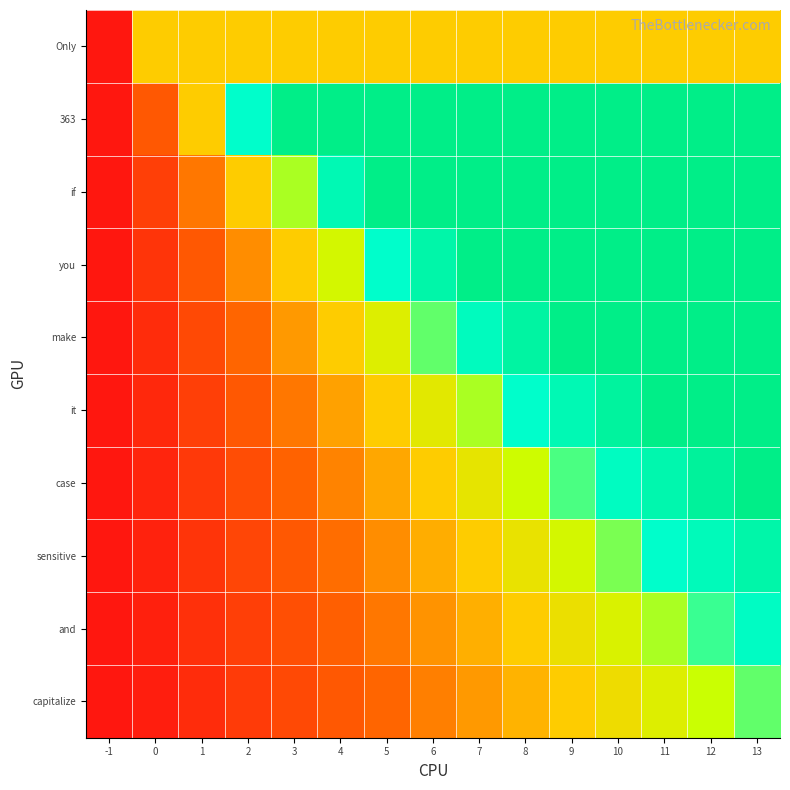

Reading left to right, what are all the values shown in this chart?

Only: -1=0.1	0=1.0	1=1.0	2=1.0	3=1.0	4=1.0	5=1.0	6=1.0	7=1.0	8=1.0	9=1.0	10=1.0	11=1.0	12=1.0	13=1.0
363: -1=0.1	0=0.5	1=1.0	2=1.5	3=2.0	4=2.5	5=3.0	6=3.5	7=4.0	8=4.5	9=5.0	10=5.5	11=6.0	12=6.5	13=7.0
if: -1=0.1	0=0.3	1=0.7	2=1.0	3=1.3	4=1.7	5=2.0	6=2.3	7=2.7	8=3.0	9=3.3	10=3.7	11=4.0	12=4.3	13=4.7
you: -1=0.1	0=0.2	1=0.5	2=0.8	3=1.0	4=1.2	5=1.5	6=1.8	7=2.0	8=2.2	9=2.5	10=2.8	11=3.0	12=3.2	13=3.5
make: -1=0.1	0=0.2	1=0.4	2=0.6	3=0.8	4=1.0	5=1.2	6=1.4	7=1.6	8=1.8	9=2.0	10=2.2	11=2.4	12=2.6	13=2.8
it: -1=0.1	0=0.2	1=0.3	2=0.5	3=0.7	4=0.8	5=1.0	6=1.2	7=1.3	8=1.5	9=1.7	10=1.8	11=2.0	12=2.2	13=2.3
case: -1=0.1	0=0.1	1=0.3	2=0.4	3=0.6	4=0.7	5=0.9	6=1.0	7=1.1	8=1.3	9=1.4	10=1.6	11=1.7	12=1.9	13=2.0
sensitive: -1=0.1	0=0.1	1=0.2	2=0.4	3=0.5	4=0.6	5=0.8	6=0.9	7=1.0	8=1.1	9=1.2	10=1.4	11=1.5	12=1.6	13=1.8
and: -1=0.1	0=0.1	1=0.2	2=0.3	3=0.4	4=0.6	5=0.7	6=0.8	7=0.9	8=1.0	9=1.1	10=1.2	11=1.3	12=1.4	13=1.6
capitalize: -1=0.1	0=0.1	1=0.2	2=0.3	3=0.4	4=0.5	5=0.6	6=0.7	7=0.8	8=0.9	9=1.0	10=1.1	11=1.2	12=1.3	13=1.4